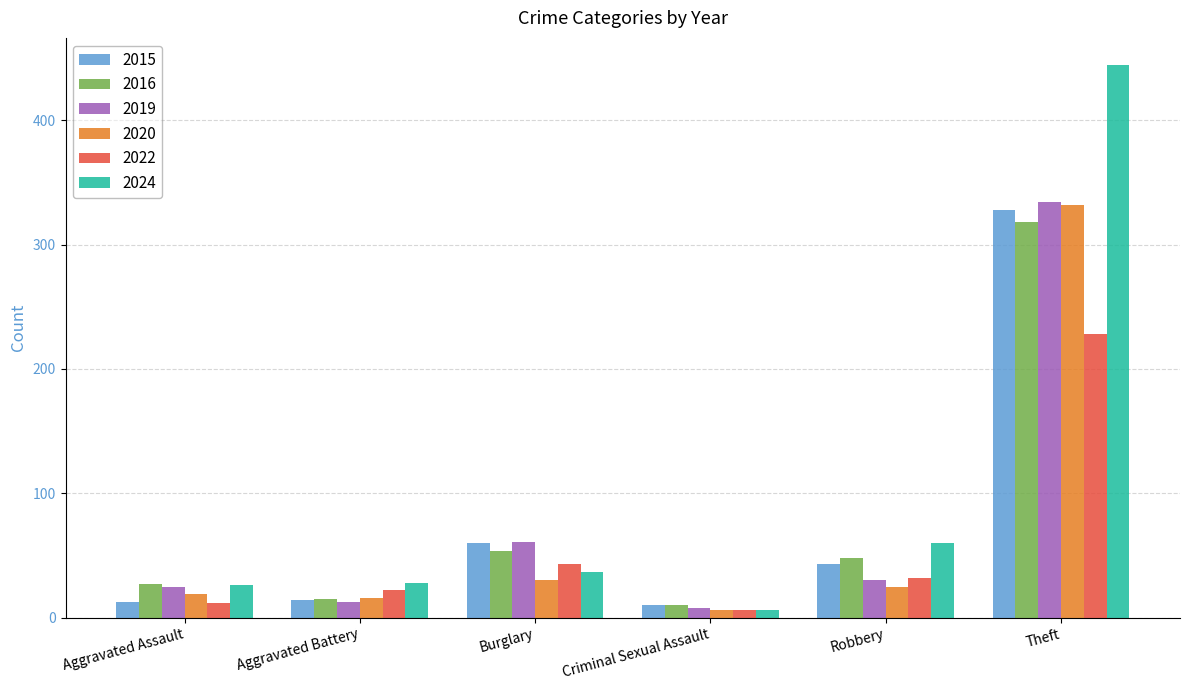

What is the value of the 2019 bar at the 4th from the left?

8